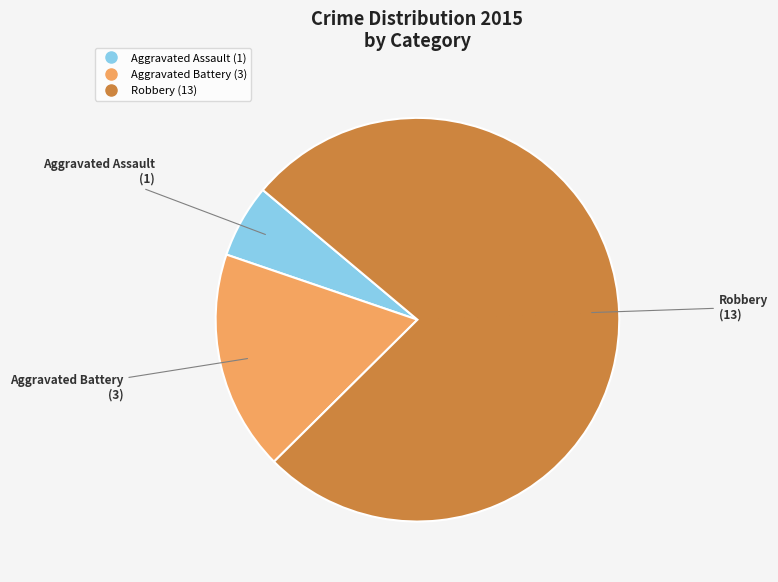

Is the sum of Aggravated Battery and Aggravated Assault greater than half?

No